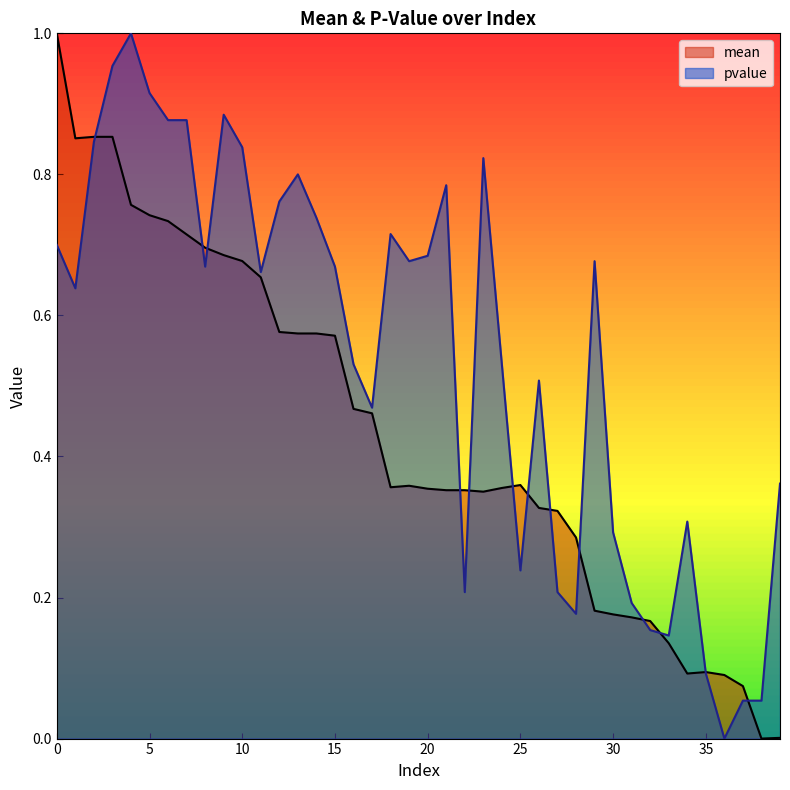

The pvalue series shows 1.5 at 4. True or false?

False